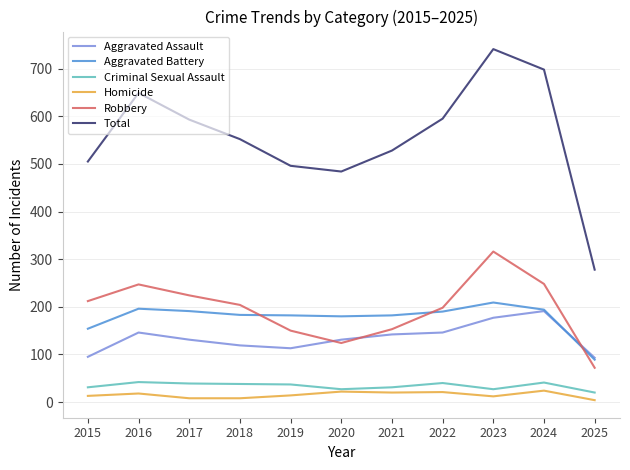

Does the chart have visible grid lines?

Yes